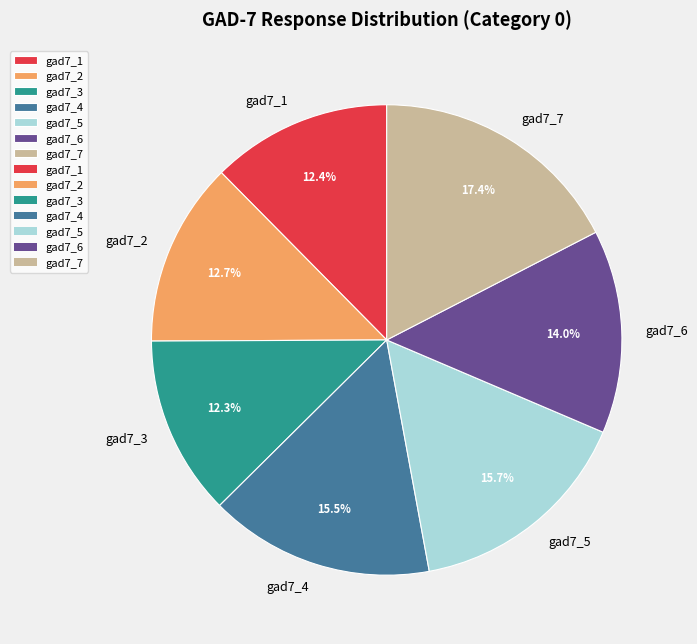

Is there a majority slice in this chart?

No